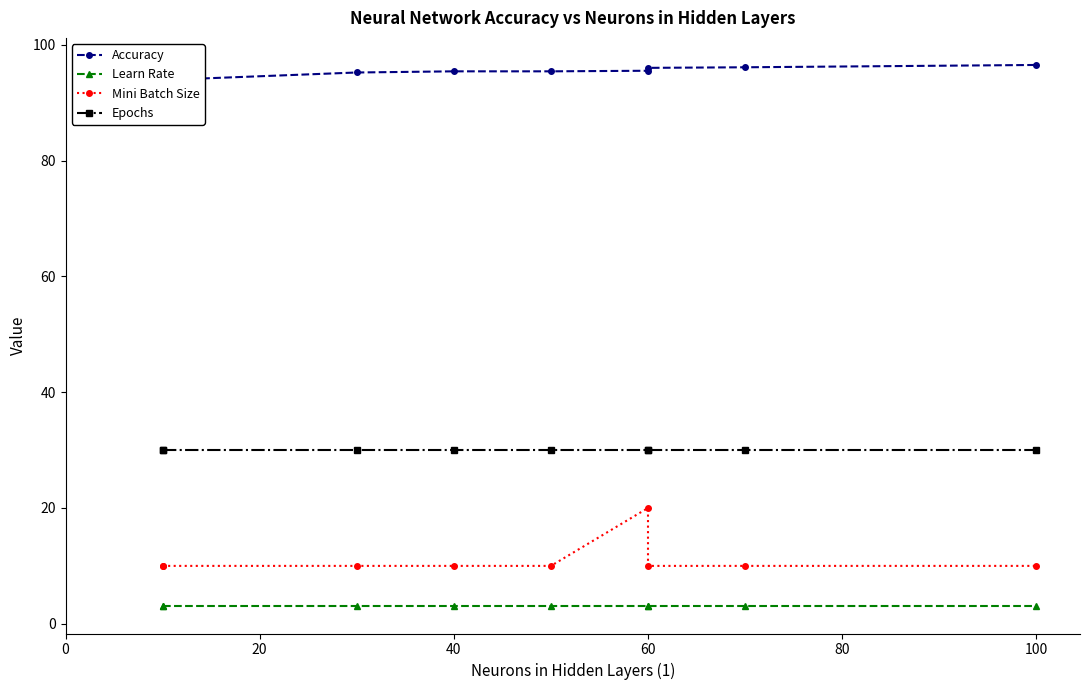

Which has a higher value, 60 or 40?

60